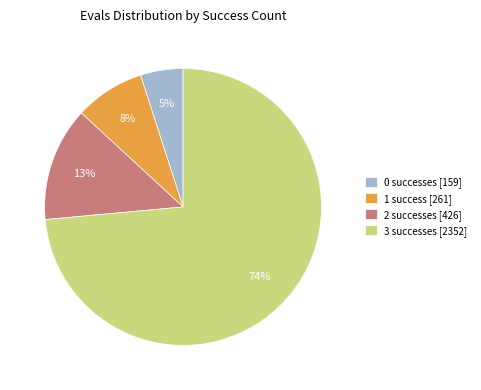

Is the sum of 1 success [261] and 3 successes [2352] greater than half?

Yes